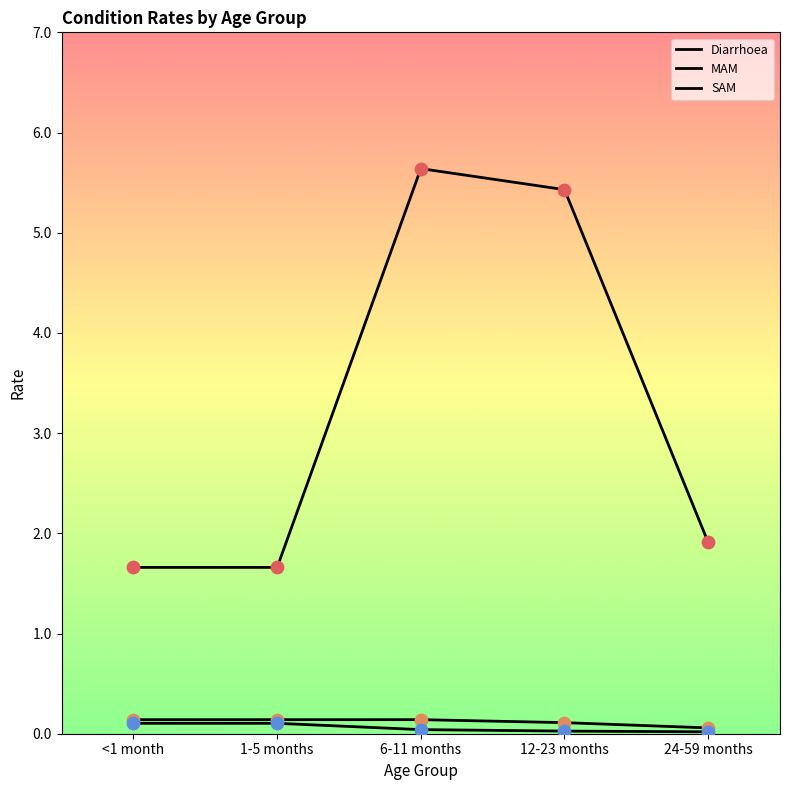

Is the value of SAM at <1 month greater than the value of Diarrhoea at <1 month?

No